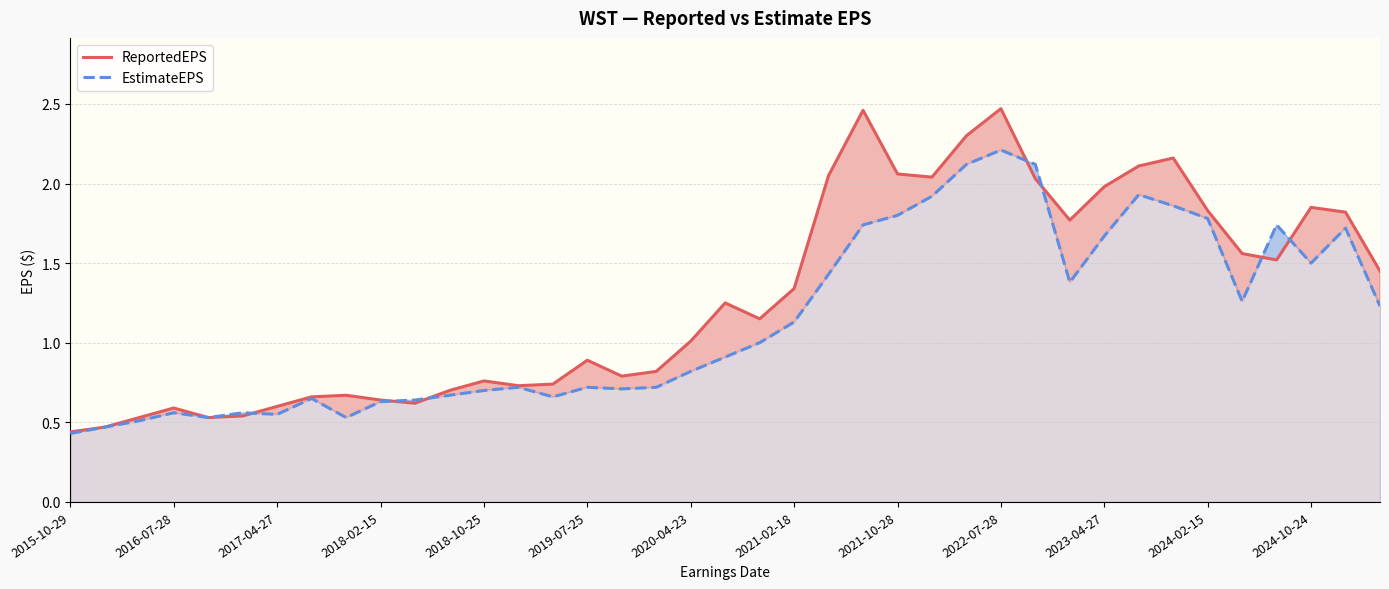

Reading left to right, extract all data points from this chart.

ReportedEPS: 0.4	0.5	0.5	0.6	0.5	0.5	0.6	0.7	0.7	0.6	0.6	0.7	0.8	0.7	0.7	0.9	0.8	0.8	1.0	1.2	1.1	1.3	2.0	2.5	2.1	2.0	2.3	2.5	2.0	1.8	2.0	2.1	2.2	1.8	1.6	1.5	1.9	1.8	1.4
EstimateEPS: 0.4	0.5	0.5	0.6	0.5	0.6	0.6	0.7	0.5	0.6	0.6	0.7	0.7	0.7	0.7	0.7	0.7	0.7	0.8	0.9	1.0	1.1	1.4	1.7	1.8	1.9	2.1	2.2	2.1	1.4	1.7	1.9	1.9	1.8	1.3	1.7	1.5	1.7	1.2